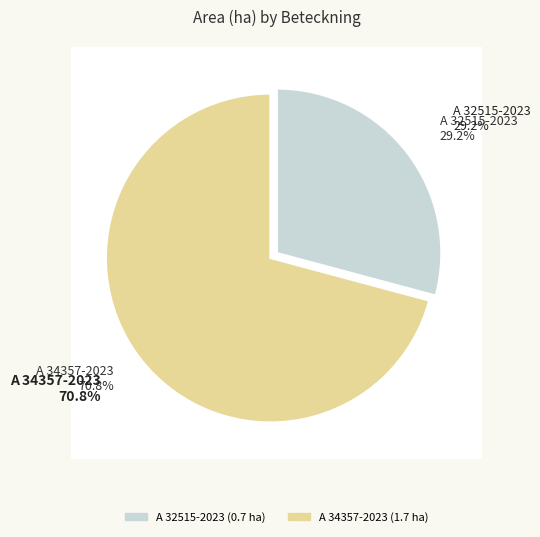

Is the sum of A 34357-2023 and A 32515-2023 greater than half?

Yes